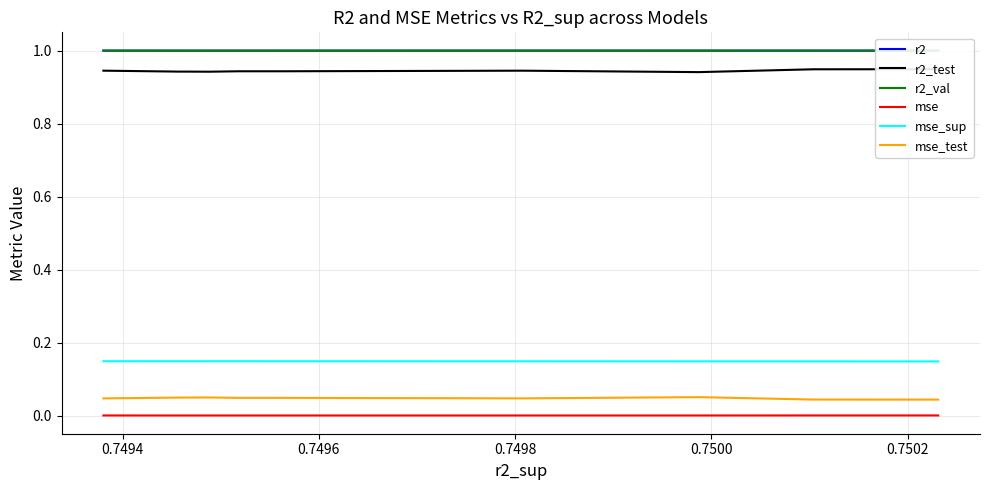

True or false: mse_sup and r2 intersect in this chart.

False